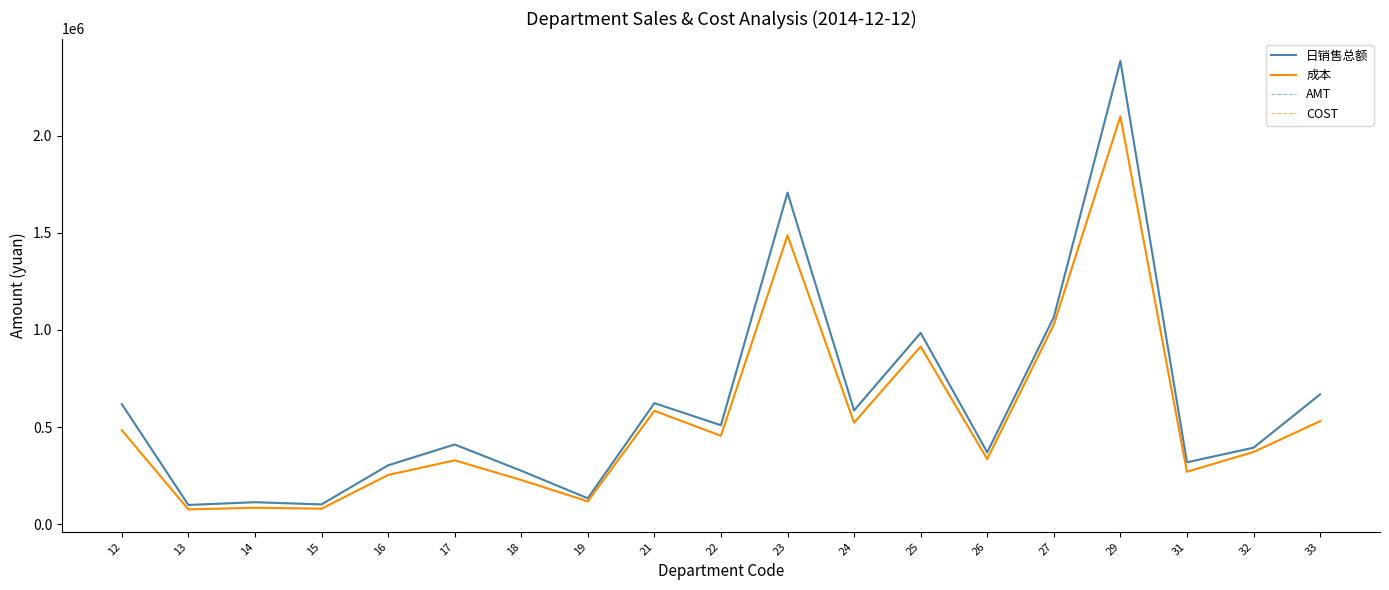

True or false: 成本 and 日销售总额 intersect in this chart.

False